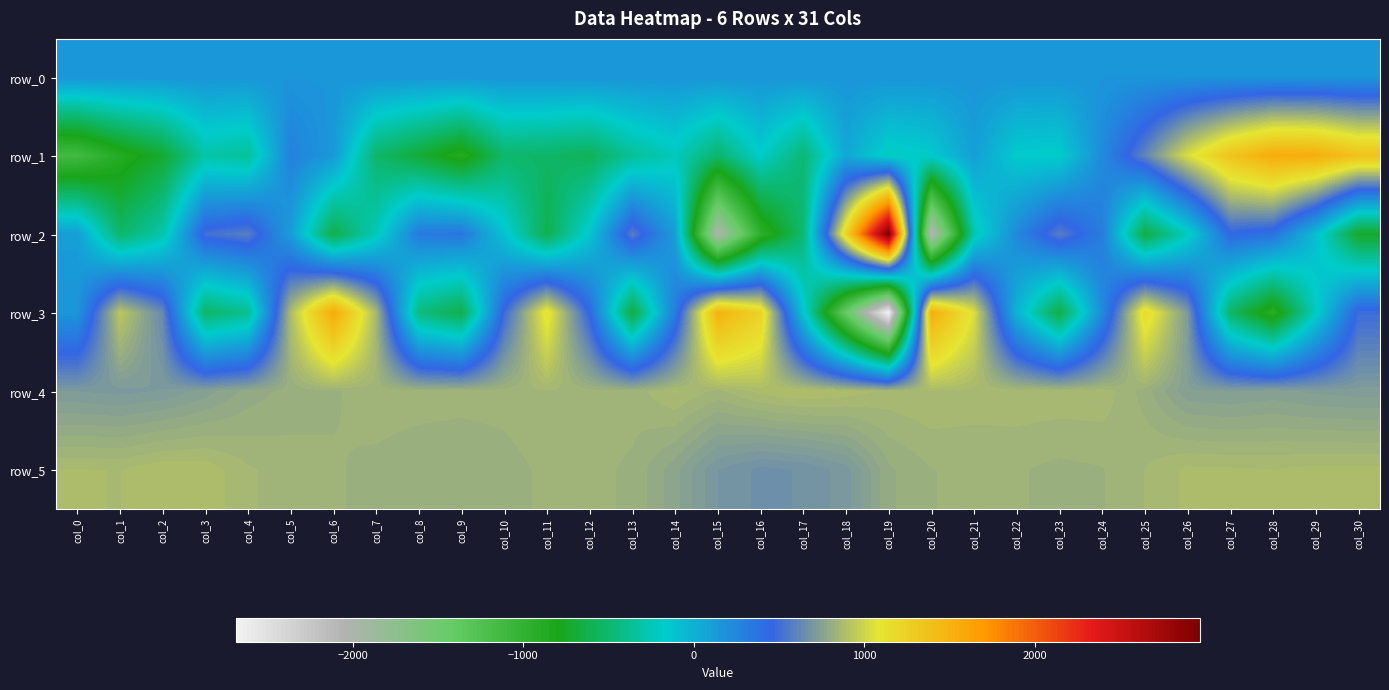

How many data points in row_3 are above 320?

15